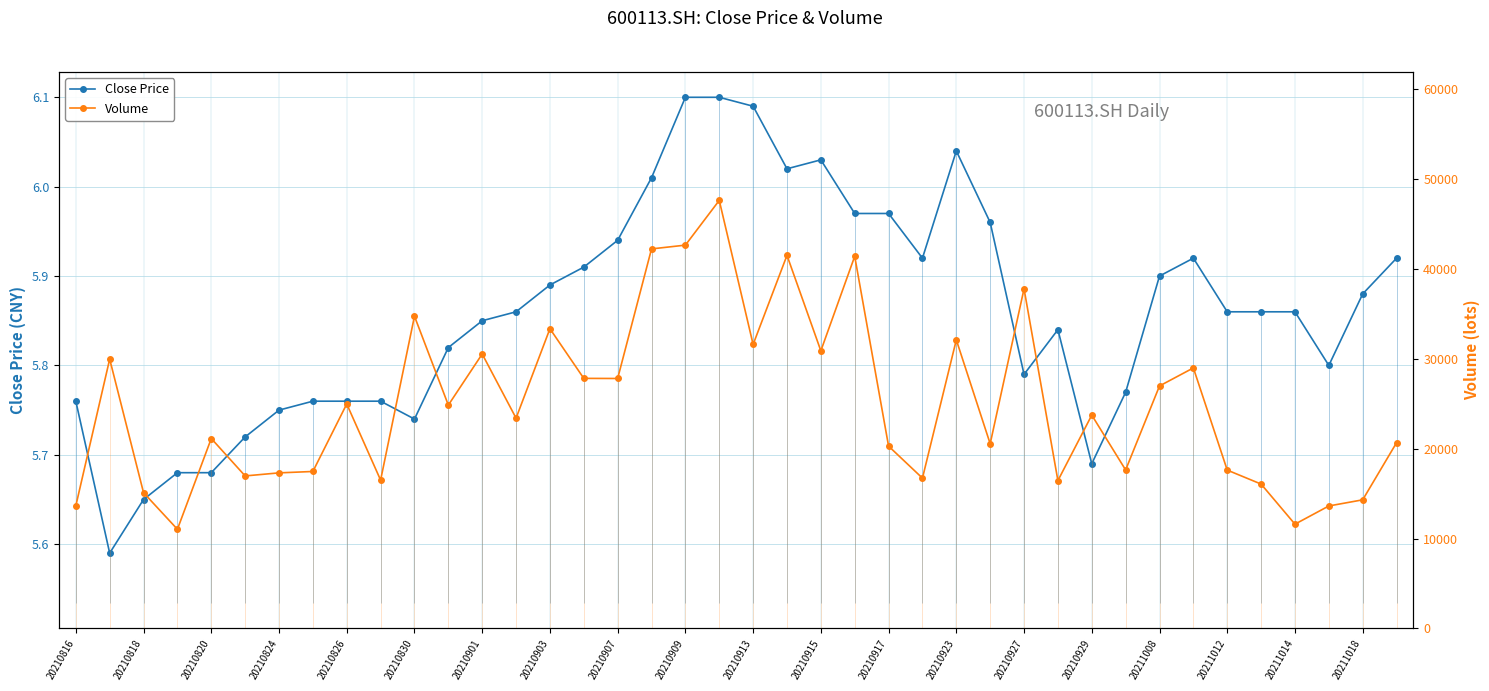

What is the difference between the maximum and minimum values in the Close Price series?

0.5